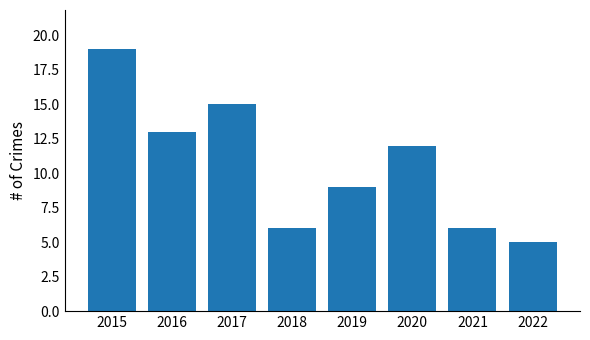

What is the sum of the values at 2017 and 2022?

20